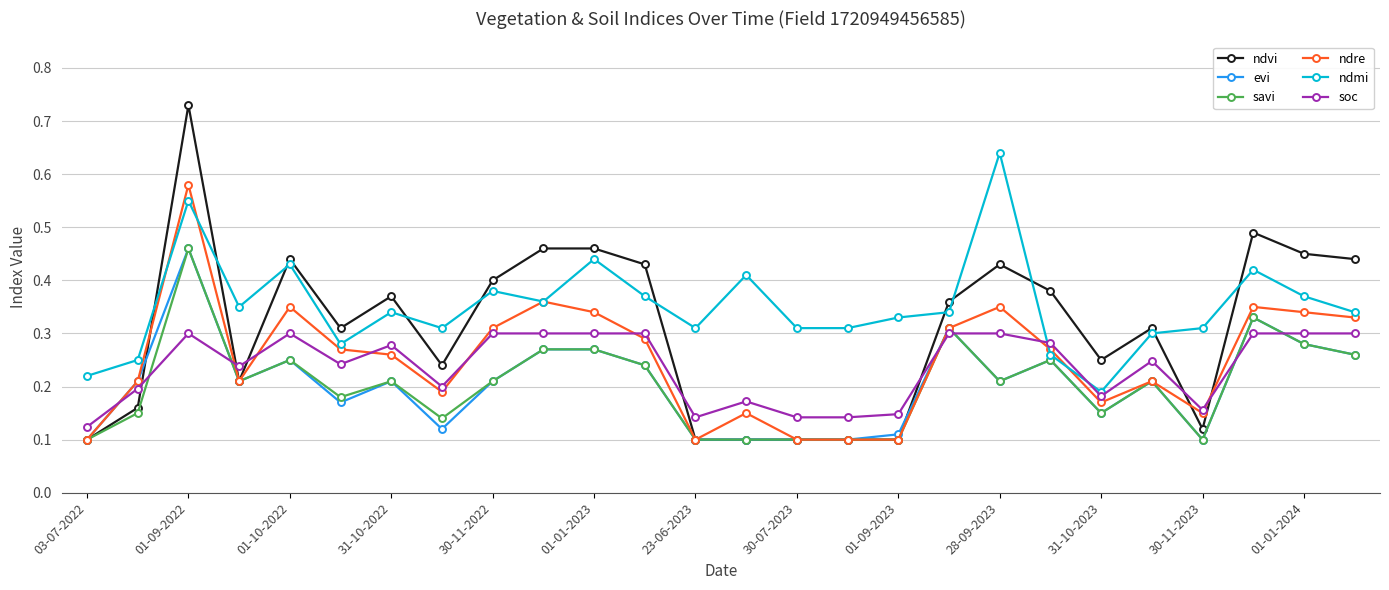

Which series has the largest total across all categories?

ndmi